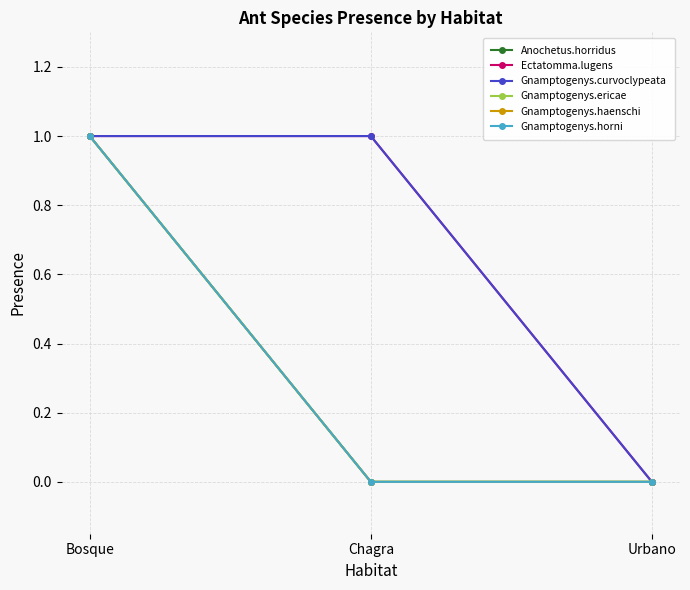

Is this an area chart (filled region under the line)?

No